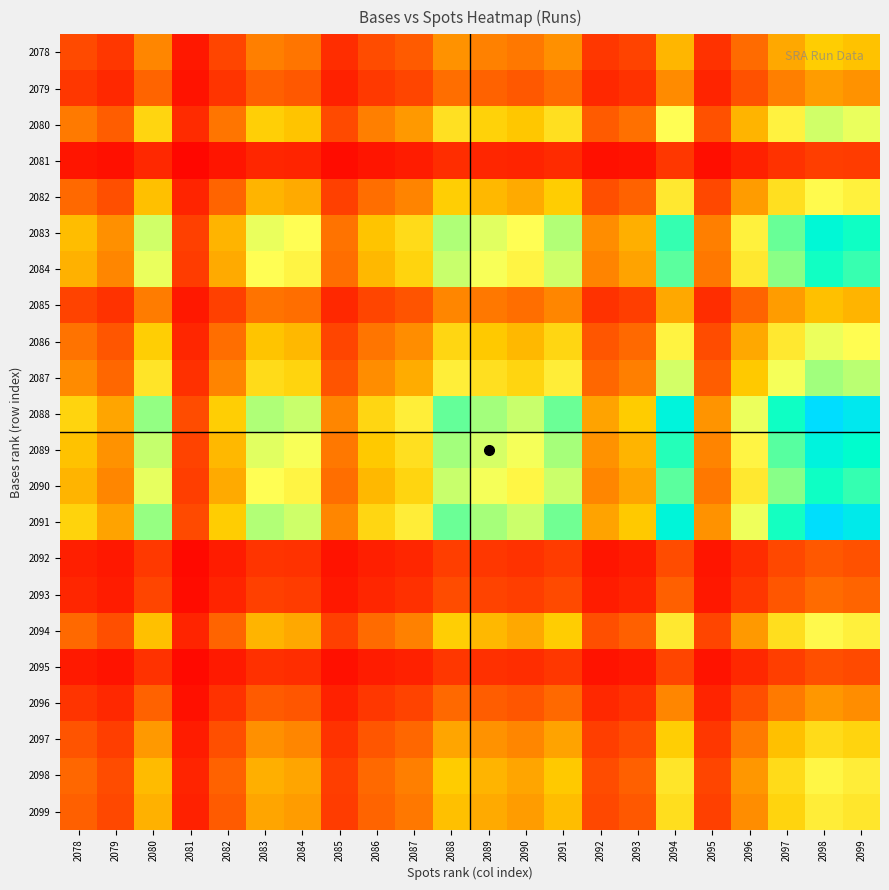

Reading left to right, transcribe all the data shown in this chart.

2078: 2078=0.1	2079=0.1	2080=0.2	2081=0.0	2082=0.1	2083=0.2	2084=0.2	2085=0.1	2086=0.1	2087=0.2	2088=0.2	2089=0.2	2090=0.2	2091=0.2	2092=0.1	2093=0.1	2094=0.3	2095=0.1	2096=0.2	2097=0.3	2098=0.3	2099=0.3
2079: 2078=0.1	2079=0.1	2080=0.2	2081=0.0	2082=0.1	2083=0.2	2084=0.1	2085=0.1	2086=0.1	2087=0.1	2088=0.2	2089=0.2	2090=0.1	2091=0.2	2092=0.1	2093=0.1	2094=0.2	2095=0.1	2096=0.1	2097=0.2	2098=0.3	2099=0.2
2080: 2078=0.2	2079=0.2	2080=0.4	2081=0.1	2082=0.2	2083=0.3	2084=0.3	2085=0.1	2086=0.2	2087=0.3	2088=0.4	2089=0.4	2090=0.3	2091=0.4	2092=0.2	2093=0.2	2094=0.5	2095=0.1	2096=0.3	2097=0.5	2098=0.6	2099=0.5
2081: 2078=0.0	2079=0.0	2080=0.1	2081=0.0	2082=0.0	2083=0.1	2084=0.1	2085=0.0	2086=0.0	2087=0.0	2088=0.1	2089=0.1	2090=0.1	2091=0.1	2092=0.0	2093=0.0	2094=0.1	2095=0.0	2096=0.1	2097=0.1	2098=0.1	2099=0.1
2082: 2078=0.2	2079=0.1	2080=0.3	2081=0.1	2082=0.2	2083=0.3	2084=0.3	2085=0.1	2086=0.2	2087=0.2	2088=0.3	2089=0.3	2090=0.3	2091=0.3	2092=0.1	2093=0.2	2094=0.4	2095=0.1	2096=0.3	2097=0.4	2098=0.5	2099=0.5
2083: 2078=0.3	2079=0.2	2080=0.6	2081=0.1	2082=0.3	2083=0.5	2084=0.5	2085=0.2	2086=0.3	2087=0.4	2088=0.6	2089=0.5	2090=0.5	2091=0.6	2092=0.2	2093=0.3	2094=0.8	2095=0.2	2096=0.5	2097=0.7	2098=0.9	2099=0.8
2084: 2078=0.3	2079=0.2	2080=0.5	2081=0.1	2082=0.3	2083=0.5	2084=0.5	2085=0.2	2086=0.3	2087=0.4	2088=0.6	2089=0.5	2090=0.5	2091=0.6	2092=0.2	2093=0.3	2094=0.7	2095=0.2	2096=0.4	2097=0.7	2098=0.8	2099=0.8
2085: 2078=0.1	2079=0.1	2080=0.2	2081=0.0	2082=0.1	2083=0.2	2084=0.2	2085=0.1	2086=0.1	2087=0.1	2088=0.2	2089=0.2	2090=0.2	2091=0.2	2092=0.1	2093=0.1	2094=0.3	2095=0.1	2096=0.2	2097=0.3	2098=0.3	2099=0.3
2086: 2078=0.2	2079=0.1	2080=0.3	2081=0.1	2082=0.2	2083=0.3	2084=0.3	2085=0.1	2086=0.2	2087=0.2	2088=0.4	2089=0.3	2090=0.3	2091=0.4	2092=0.1	2093=0.2	2094=0.5	2095=0.1	2096=0.3	2097=0.4	2098=0.5	2099=0.5
2087: 2078=0.2	2079=0.2	2080=0.4	2081=0.1	2082=0.2	2083=0.4	2084=0.4	2085=0.1	2086=0.2	2087=0.3	2088=0.4	2089=0.4	2090=0.4	2091=0.4	2092=0.2	2093=0.2	2094=0.6	2095=0.2	2096=0.3	2097=0.5	2098=0.6	2099=0.6
2088: 2078=0.4	2079=0.3	2080=0.7	2081=0.1	2082=0.3	2083=0.6	2084=0.6	2085=0.2	2086=0.4	2087=0.4	2088=0.7	2089=0.6	2090=0.6	2091=0.7	2092=0.3	2093=0.3	2094=0.9	2095=0.2	2096=0.5	2097=0.8	2098=1.0	2099=0.9
2089: 2078=0.3	2079=0.2	2080=0.6	2081=0.1	2082=0.3	2083=0.5	2084=0.5	2085=0.2	2086=0.3	2087=0.4	2088=0.6	2089=0.6	2090=0.5	2091=0.6	2092=0.2	2093=0.3	2094=0.8	2095=0.2	2096=0.5	2097=0.7	2098=0.9	2099=0.8
2090: 2078=0.3	2079=0.2	2080=0.5	2081=0.1	2082=0.3	2083=0.5	2084=0.5	2085=0.2	2086=0.3	2087=0.4	2088=0.6	2089=0.5	2090=0.5	2091=0.6	2092=0.2	2093=0.3	2094=0.7	2095=0.2	2096=0.4	2097=0.7	2098=0.8	2099=0.8
2091: 2078=0.4	2079=0.3	2080=0.6	2081=0.1	2082=0.3	2083=0.6	2084=0.6	2085=0.2	2086=0.4	2087=0.4	2088=0.7	2089=0.6	2090=0.6	2091=0.7	2092=0.3	2093=0.3	2094=0.9	2095=0.2	2096=0.5	2097=0.8	2098=1.0	2099=0.9
2092: 2078=0.1	2079=0.0	2080=0.1	2081=0.0	2082=0.0	2083=0.1	2084=0.1	2085=0.0	2086=0.1	2087=0.1	2088=0.1	2089=0.1	2090=0.1	2091=0.1	2092=0.0	2093=0.0	2094=0.1	2095=0.0	2096=0.1	2097=0.1	2098=0.1	2099=0.1
2093: 2078=0.1	2079=0.0	2080=0.1	2081=0.0	2082=0.1	2083=0.1	2084=0.1	2085=0.0	2086=0.1	2087=0.1	2088=0.1	2089=0.1	2090=0.1	2091=0.1	2092=0.0	2093=0.1	2094=0.2	2095=0.0	2096=0.1	2097=0.1	2098=0.2	2099=0.2
2094: 2078=0.2	2079=0.1	2080=0.3	2081=0.1	2082=0.2	2083=0.3	2084=0.3	2085=0.1	2086=0.2	2087=0.2	2088=0.3	2089=0.3	2090=0.3	2091=0.3	2092=0.1	2093=0.2	2094=0.4	2095=0.1	2096=0.3	2097=0.4	2098=0.5	2099=0.5
2095: 2078=0.0	2079=0.0	2080=0.1	2081=0.0	2082=0.0	2083=0.1	2084=0.1	2085=0.0	2086=0.0	2087=0.1	2088=0.1	2089=0.1	2090=0.1	2091=0.1	2092=0.0	2093=0.0	2094=0.1	2095=0.0	2096=0.1	2097=0.1	2098=0.1	2099=0.1
2096: 2078=0.1	2079=0.1	2080=0.2	2081=0.0	2082=0.1	2083=0.2	2084=0.1	2085=0.1	2086=0.1	2087=0.1	2088=0.2	2089=0.2	2090=0.1	2091=0.2	2092=0.1	2093=0.1	2094=0.2	2095=0.1	2096=0.1	2097=0.2	2098=0.2	2099=0.2
2097: 2078=0.1	2079=0.1	2080=0.3	2081=0.0	2082=0.1	2083=0.2	2084=0.2	2085=0.1	2086=0.1	2087=0.2	2088=0.3	2089=0.2	2090=0.2	2091=0.3	2092=0.1	2093=0.1	2094=0.3	2095=0.1	2096=0.2	2097=0.3	2098=0.4	2099=0.4
2098: 2078=0.2	2079=0.1	2080=0.3	2081=0.1	2082=0.2	2083=0.3	2084=0.3	2085=0.1	2086=0.2	2087=0.2	2088=0.3	2089=0.3	2090=0.3	2091=0.3	2092=0.1	2093=0.2	2094=0.4	2095=0.1	2096=0.2	2097=0.4	2098=0.5	2099=0.4
2099: 2078=0.2	2079=0.1	2080=0.3	2081=0.1	2082=0.2	2083=0.3	2084=0.3	2085=0.1	2086=0.2	2087=0.2	2088=0.3	2089=0.3	2090=0.3	2091=0.3	2092=0.1	2093=0.1	2094=0.4	2095=0.1	2096=0.2	2097=0.4	2098=0.4	2099=0.4